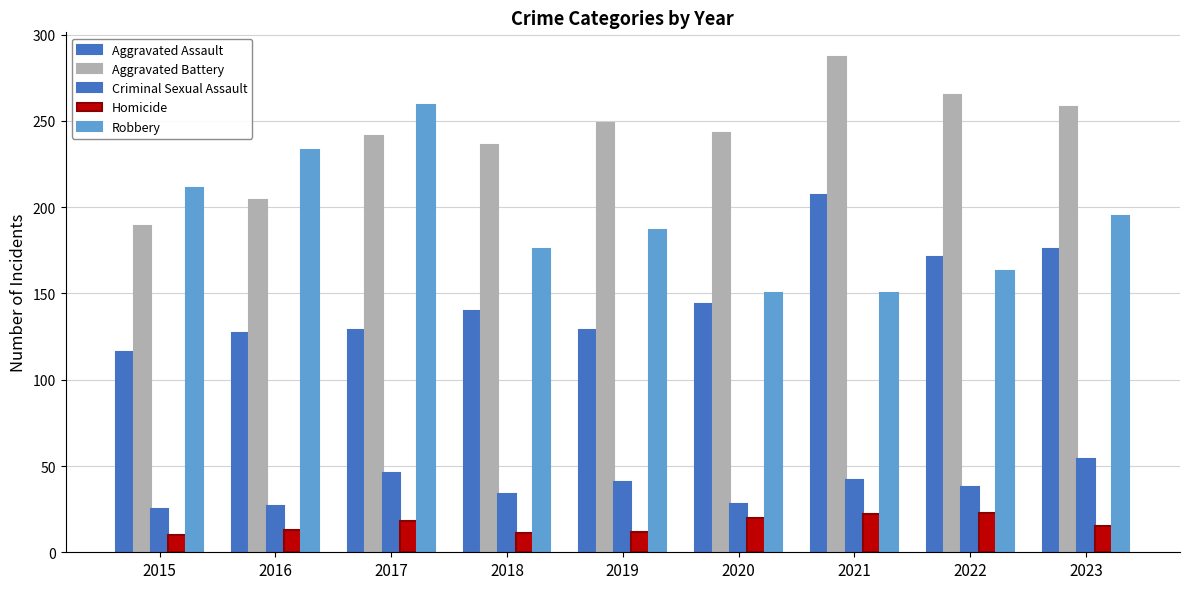

True or false: Criminal Sexual Assault has a value of 54 at 2023.

True